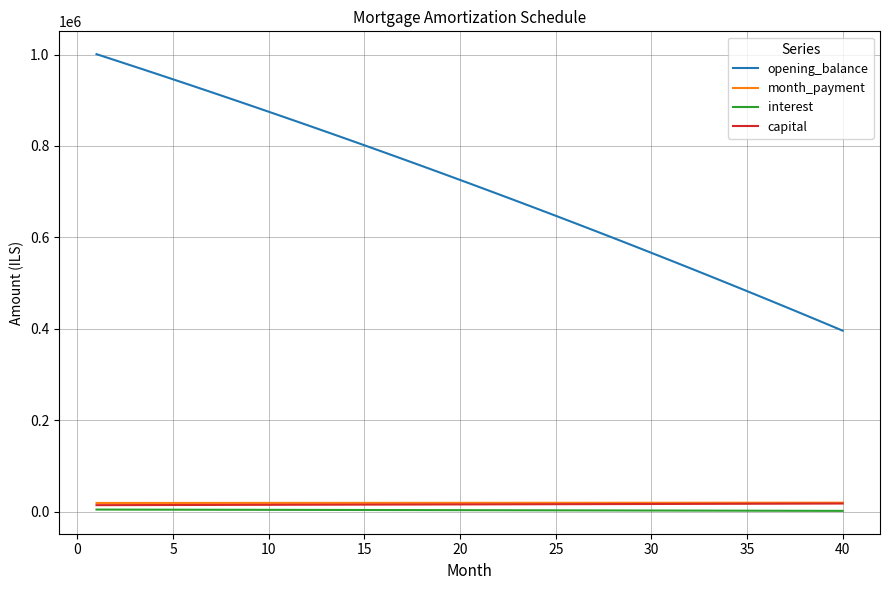

True or false: opening_balance and month_payment cross at least once.

False